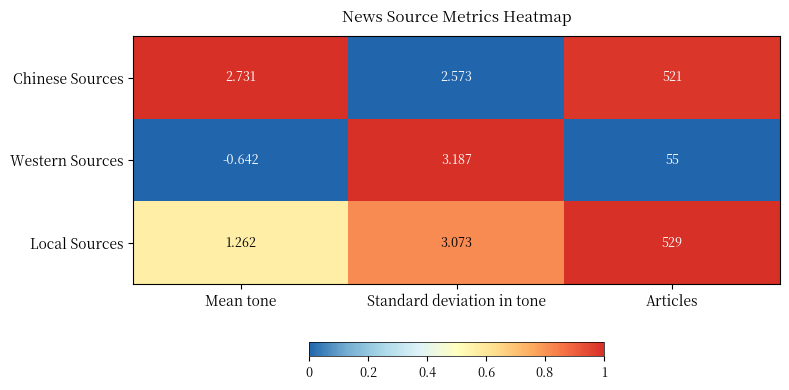

List the series in order of their peak value, lowest first.

Western Sources, Chinese Sources, Local Sources